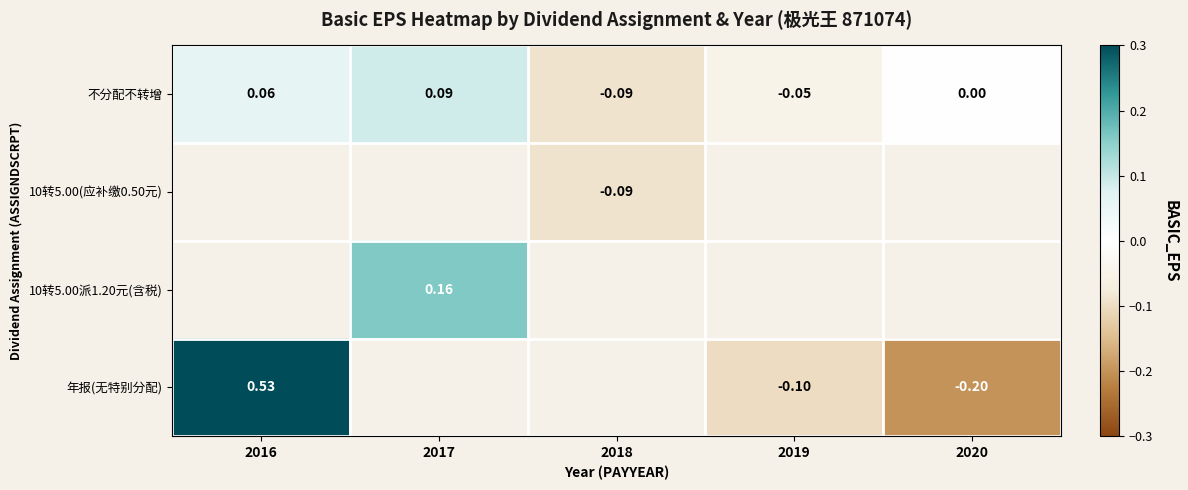

What is the maximum value for 不分配不转增?

0.1